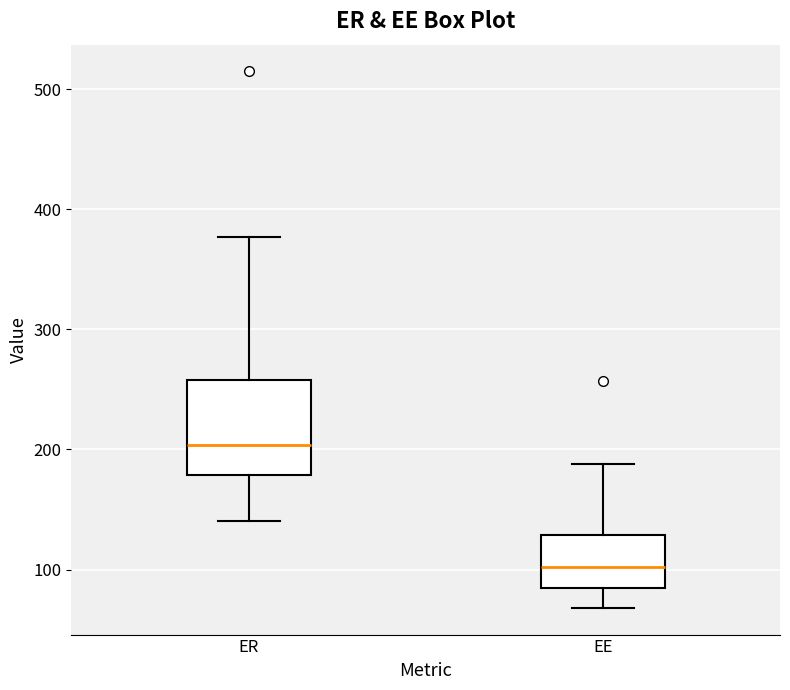

Reading left to right, read every box against the y-axis: the position of its median line, the range the box covers, and the ends of its whiskers. The values are not printed on the chart, so give them approximately, as read against the axis.

ER: median 200, box 180 to 260, whiskers 140 to 380
EE: median 100, box 80 to 130, whiskers 70 to 190